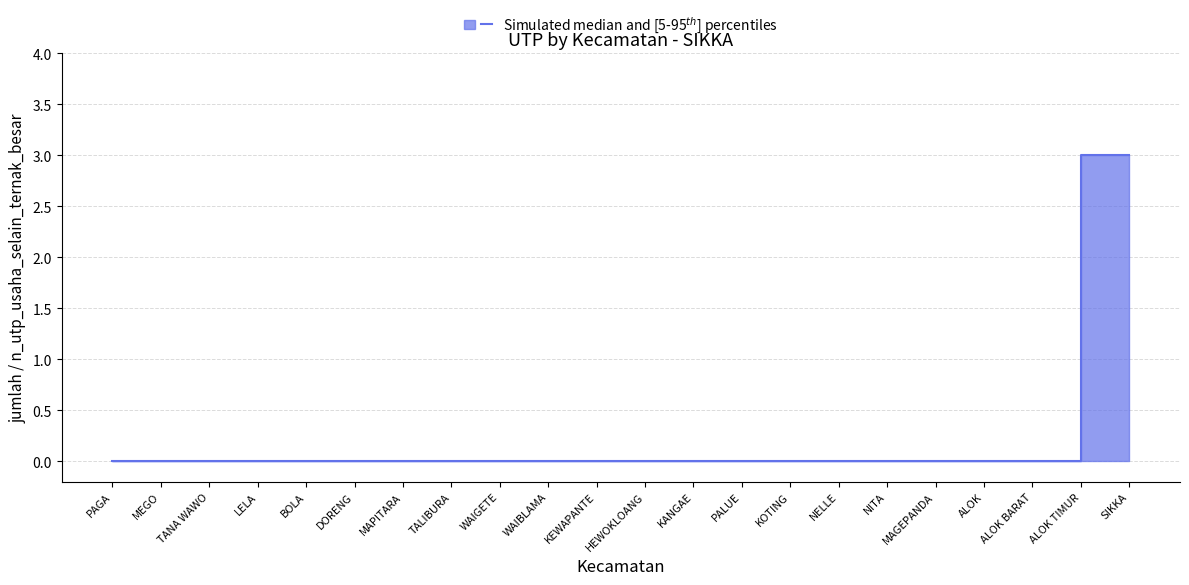

What is the maximum value shown in the chart?

3